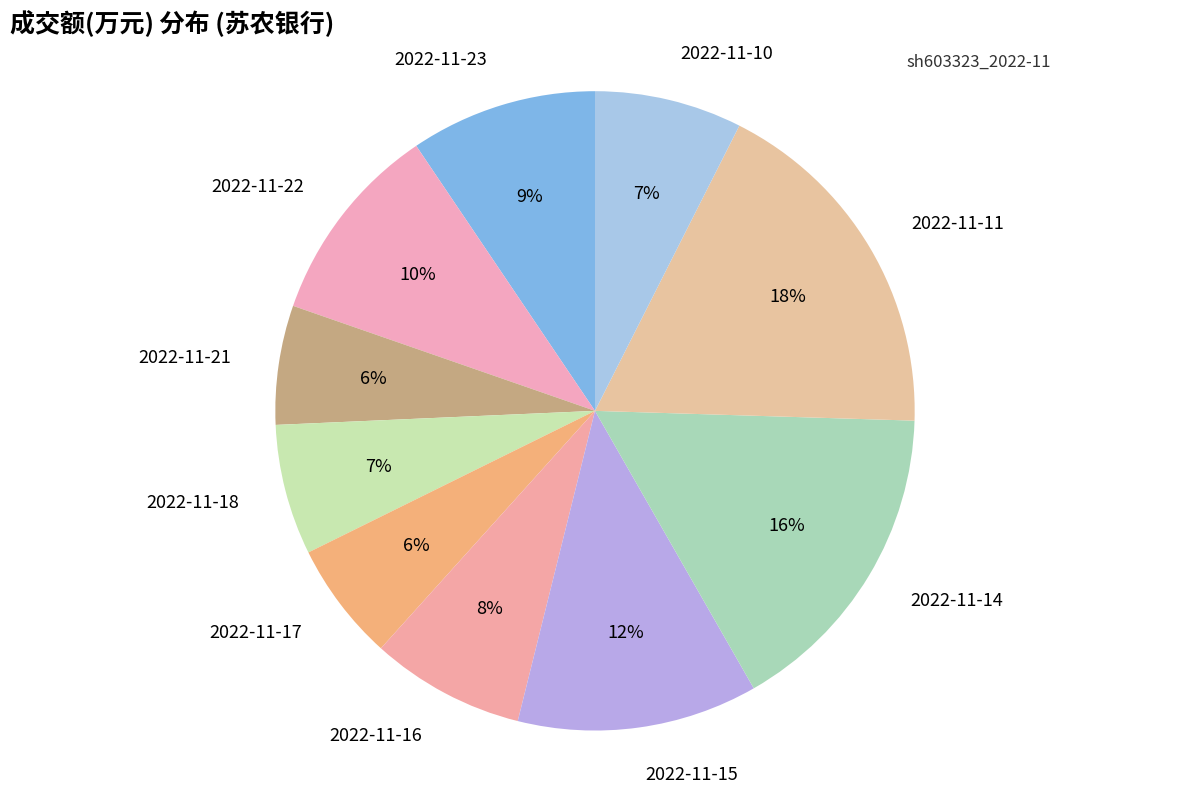

To the nearest percent, what percentage of the pie is 2022-11-14?

16%